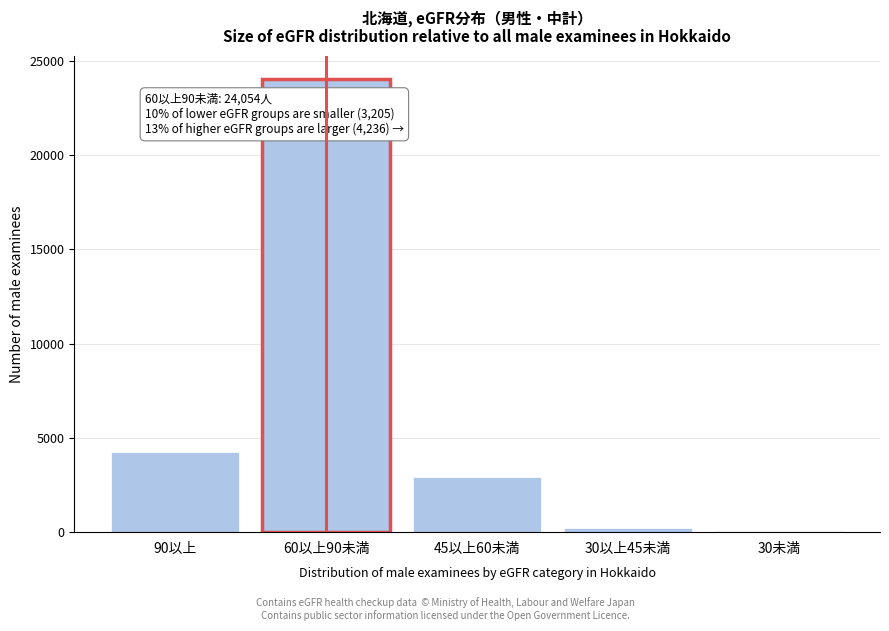

Reading left to right, extract all data points from this chart.

4236	24054	2931	197	77